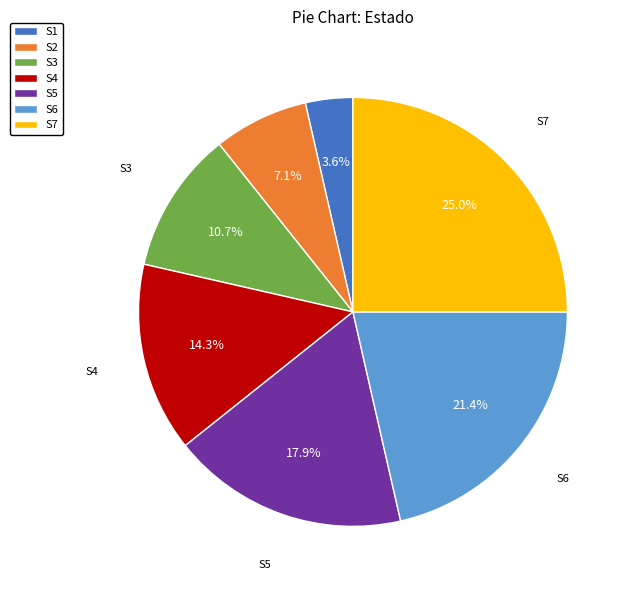

How many segments does this pie chart have?

7